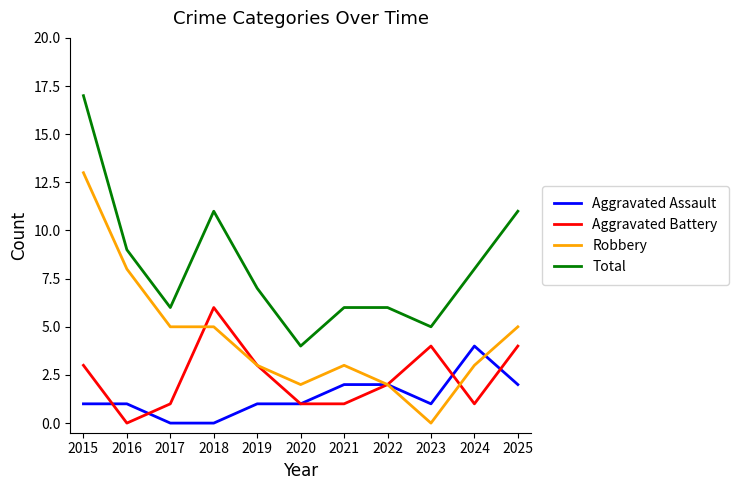

At which category is the sum across all series the highest?

2015